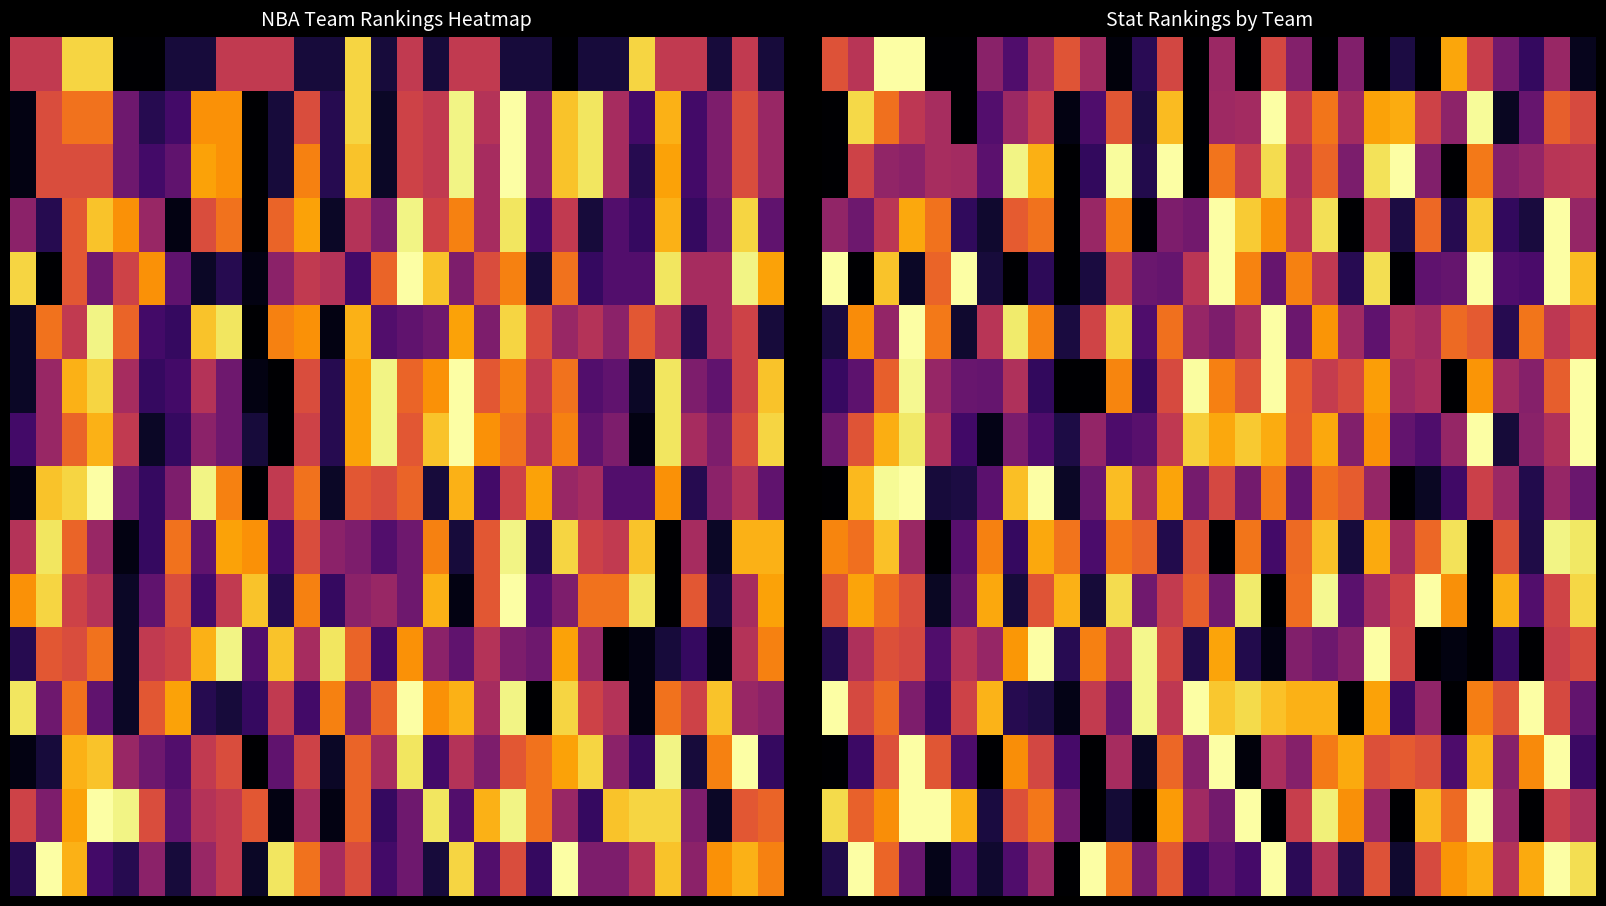

Count the number of data series in this chart.

16